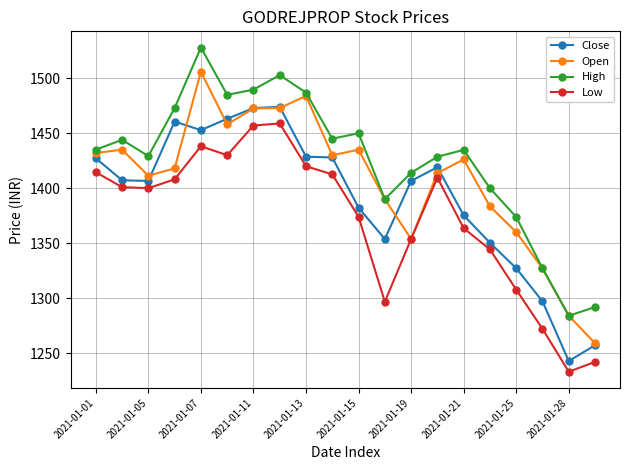

True or false: High has more than 0 interior local peaks.

True